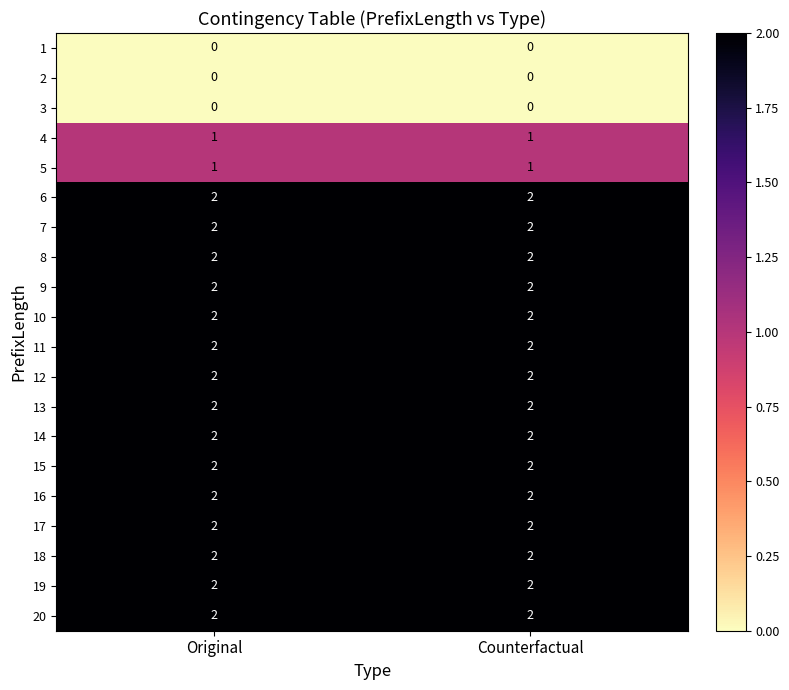

True or false: 16 has a value of 1 at Counterfactual.

False